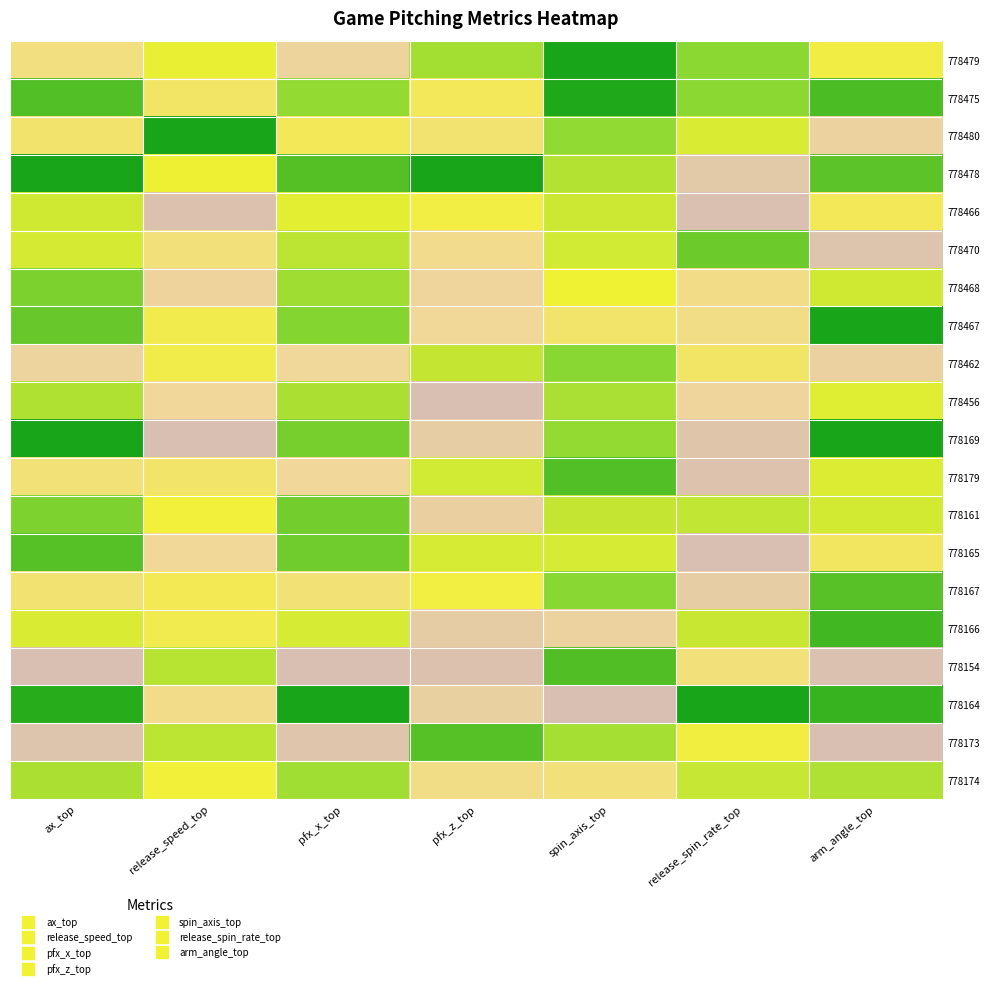

At how many categories does at least one series exceed 0?

7